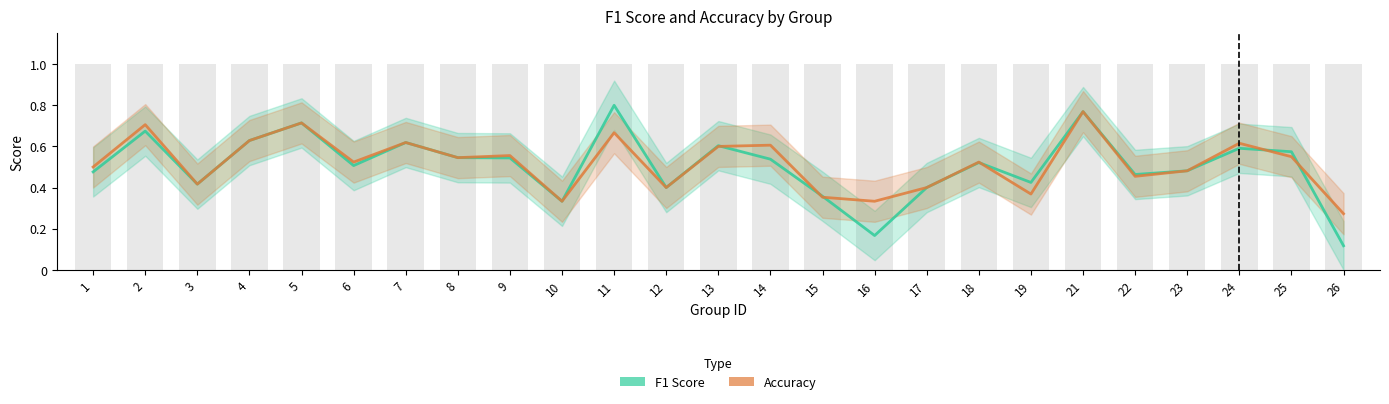

At how many categories does at least one series exceed 0?

25